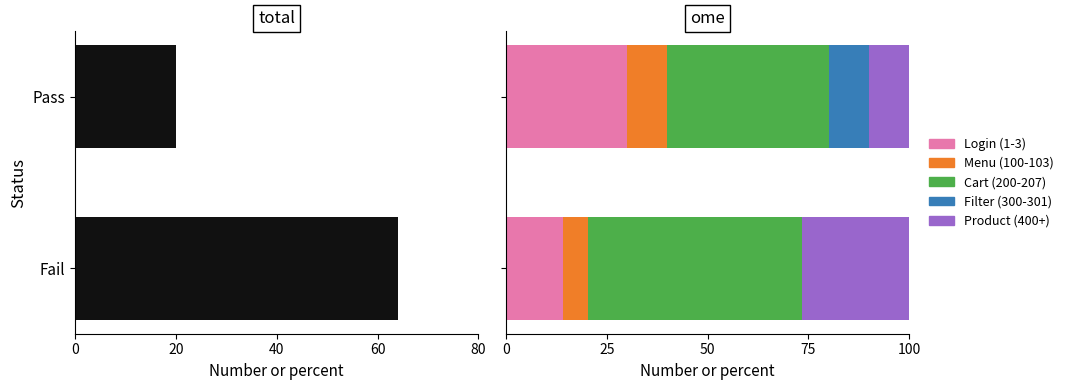

How many data points in Cart (200-207) are less than 53?

1